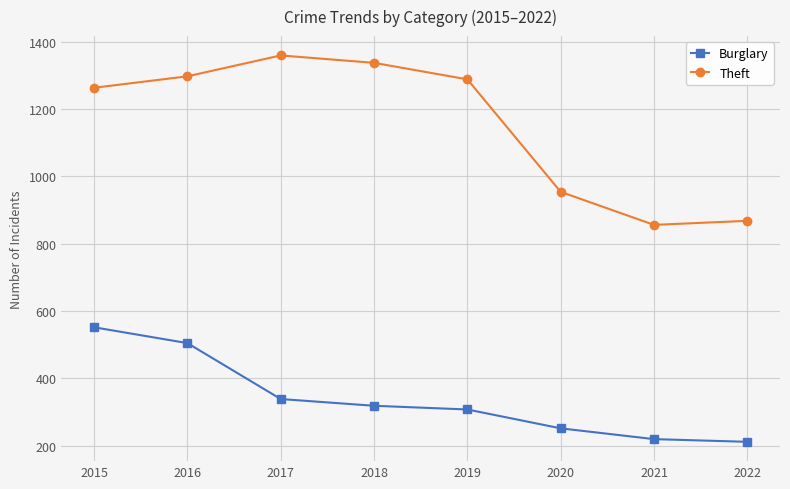

Rank the series by their average value, from lowest to highest.

Burglary, Theft